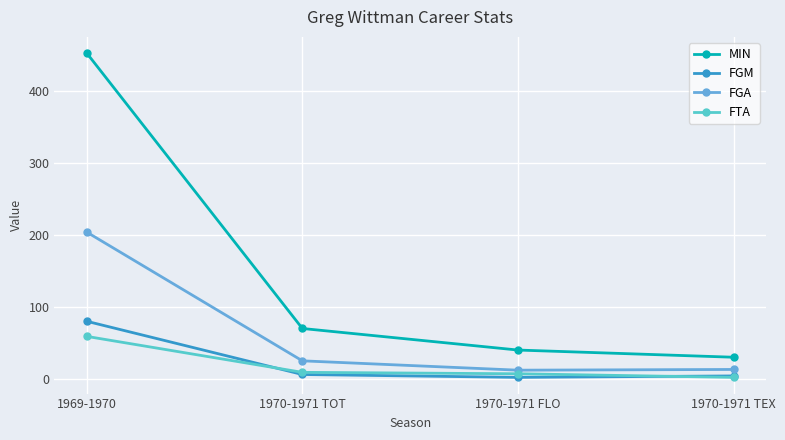

At which label does FGA reach its peak?

1969-1970